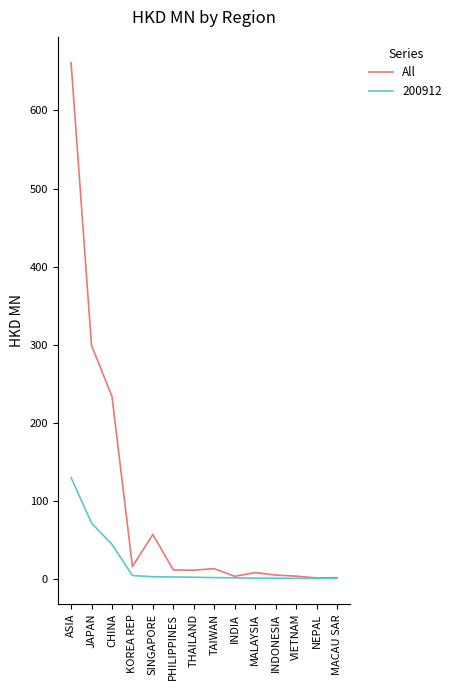

Which label corresponds to the largest value in the chart?

ASIA